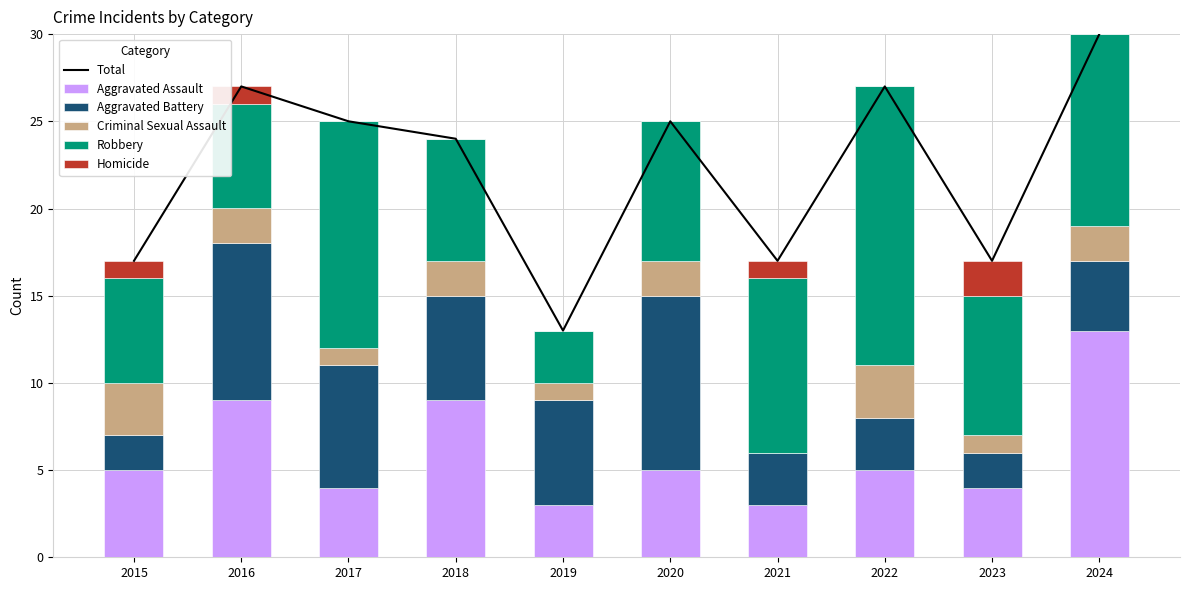

What is the total value across all series at 2022?

54